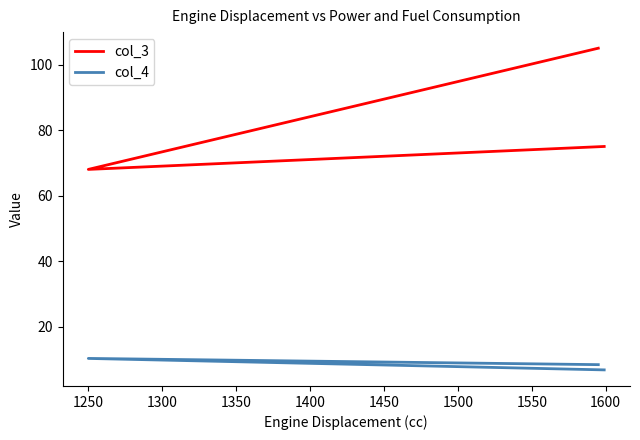

Rank the series by their average value, from lowest to highest.

col_4, col_3